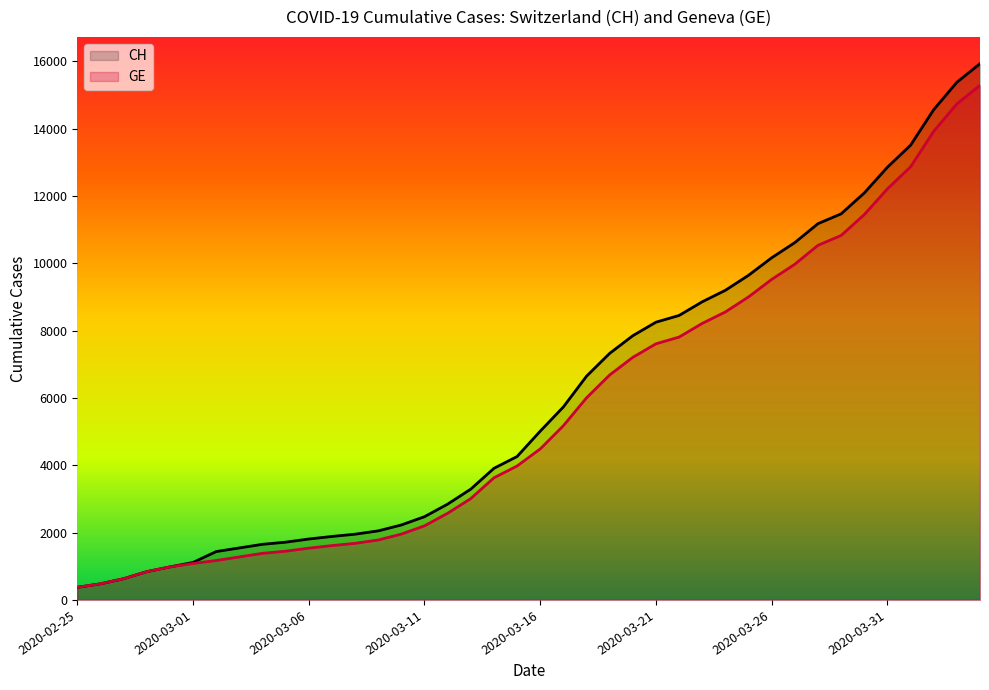

Which series has the largest range (max minus min)?

CH